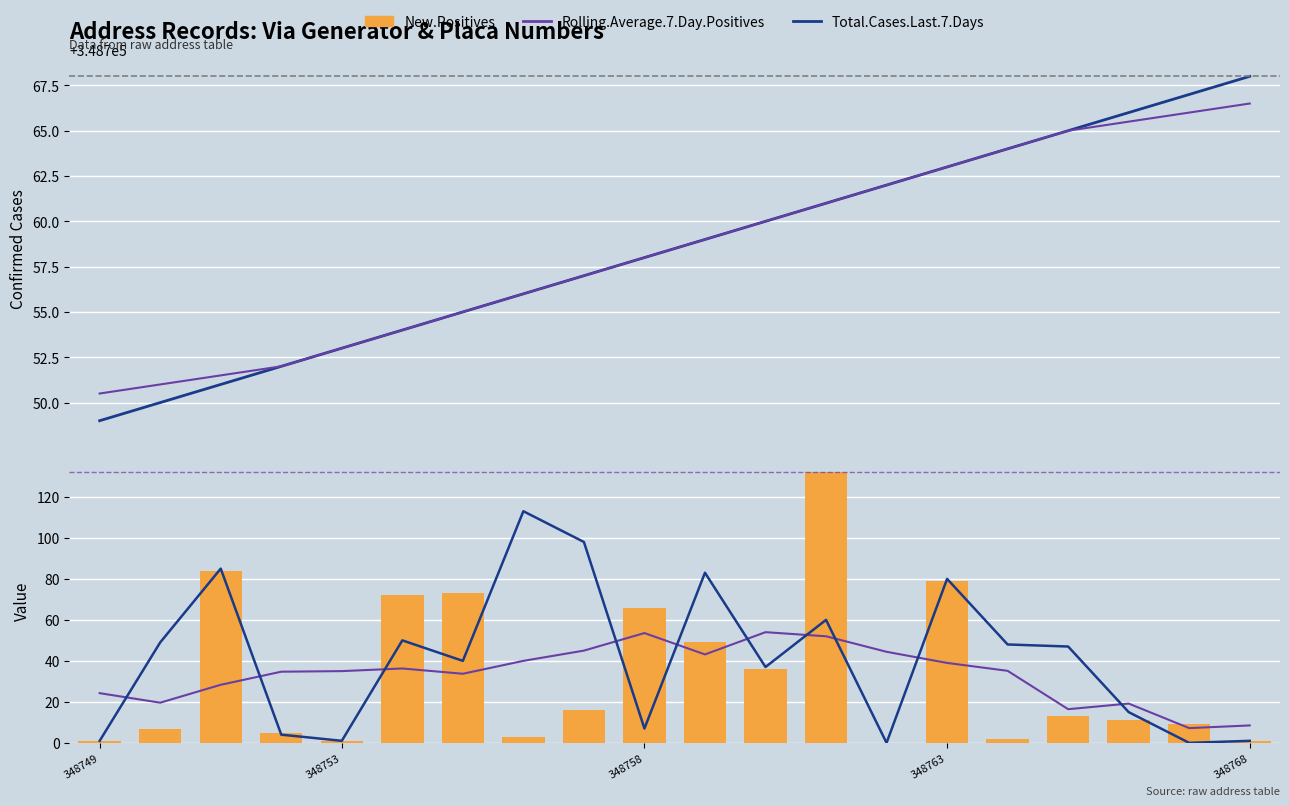

What is the average value of the New.Positives series?

33.0